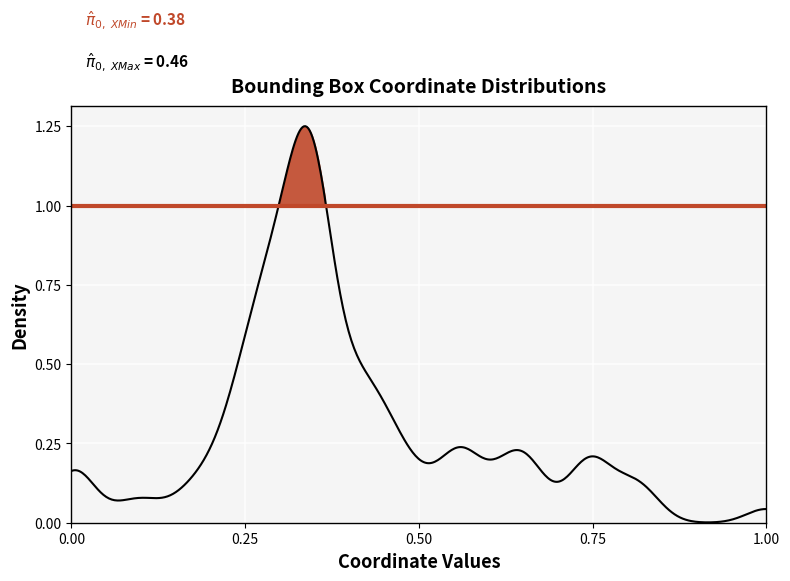

Between XMax and 10, which series saw the biggest shift?

XMin